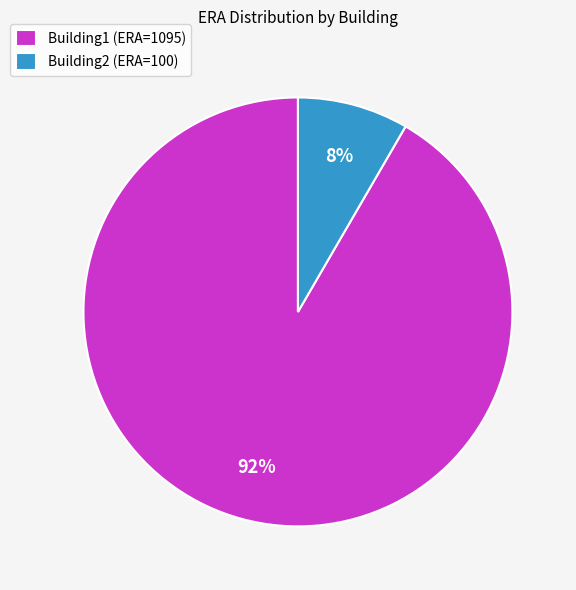

To the nearest percent, what is the combined percentage of Building2 (ERA=100) and Building1 (ERA=1095)?

100%